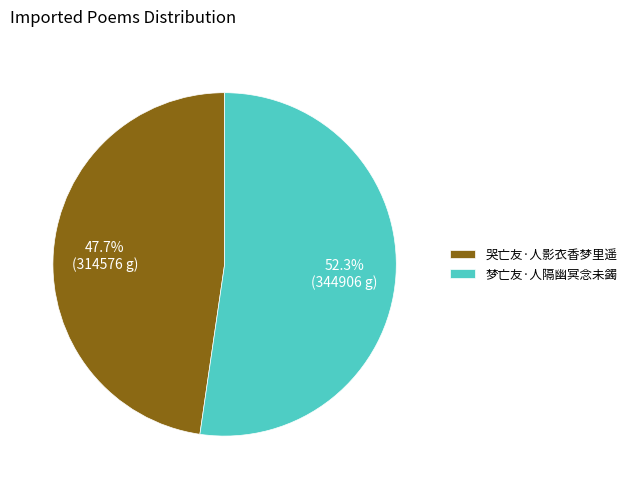

The 梦亡友·人隔幽冥念未蠲 slice represents 62% of the pie. True or false?

False